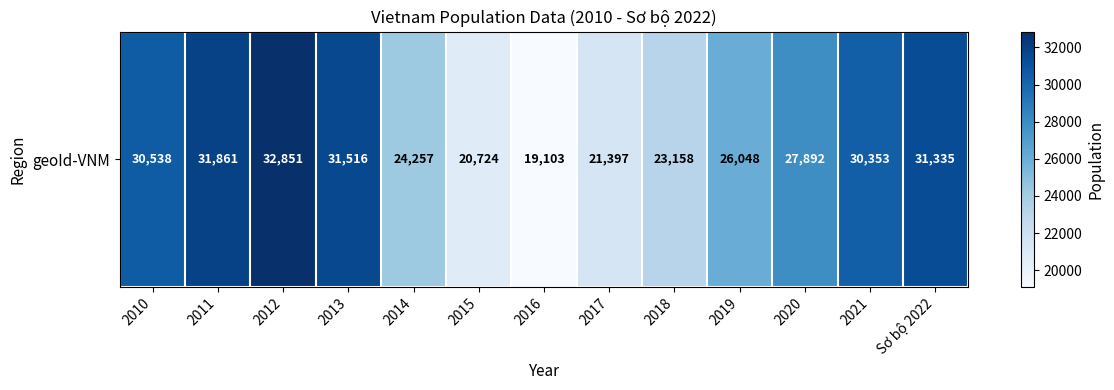

List the labels in order of value, smallest first.

2016, 2015, 2017, 2018, 2014, 2019, 2020, 2021, 2010, Sơ bộ 2022, 2013, 2011, 2012